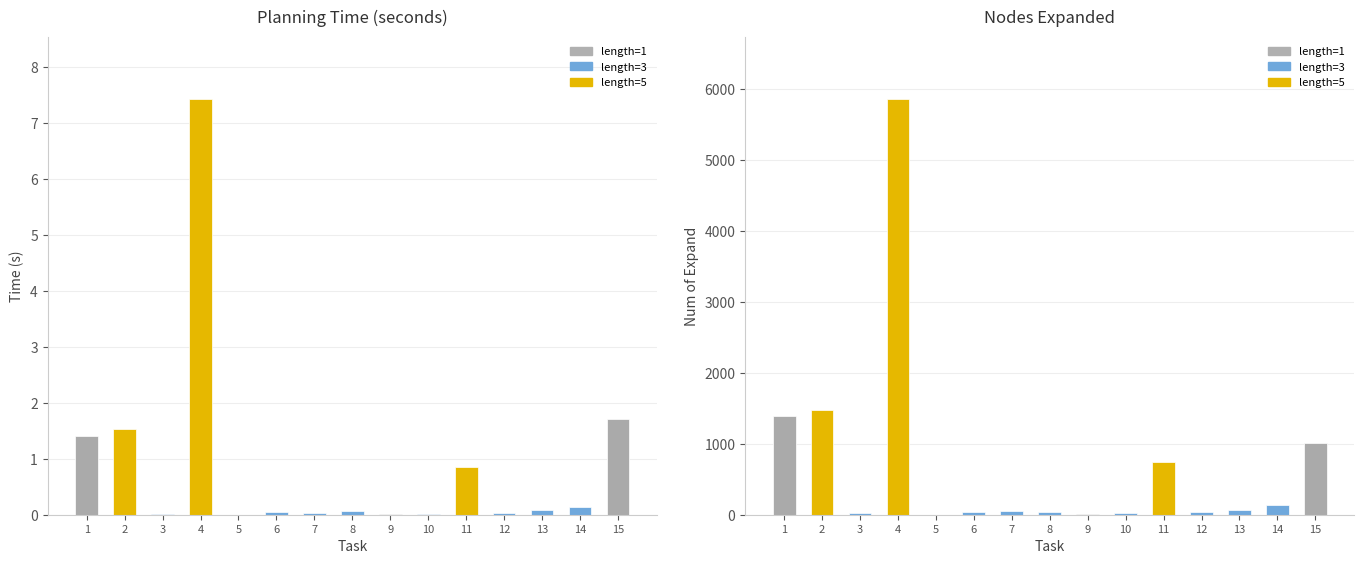

Reading left to right, list all the values displayed in this chart.

time: 1=1.4	2=1.5	3=0.0	4=7.4	5=0.0	6=0.1	7=0.0	8=0.1	9=0.0	10=0.0	11=0.9	12=0.0	13=0.1	14=0.1	15=1.7
num_of_expand: 1=1397.0	2=1473.0	3=19.0	4=5863.0	5=3.0	6=45.0	7=55.0	8=41.0	9=6.0	10=30.0	11=743.0	12=33.0	13=68.0	14=136.0	15=1012.0